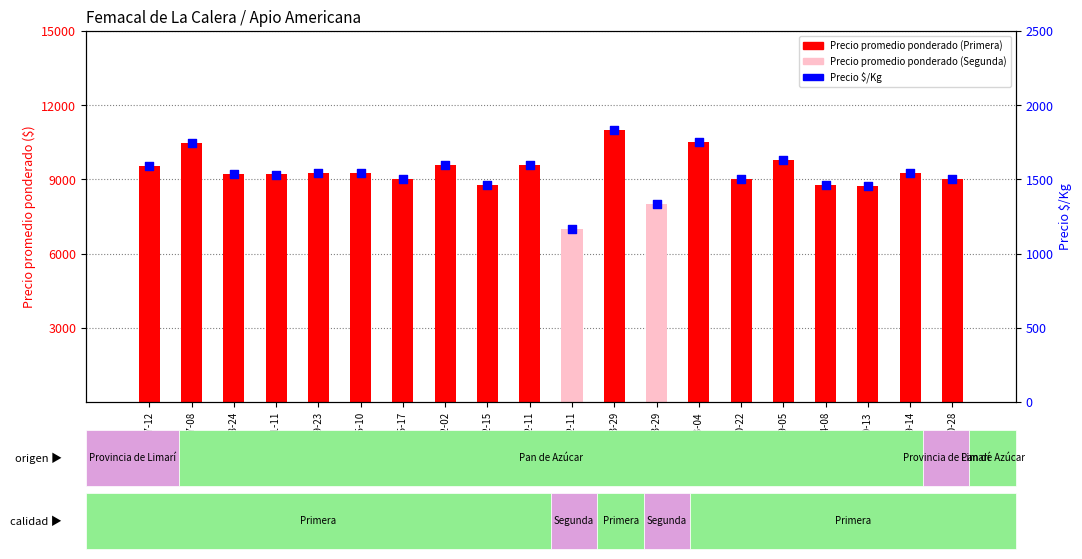

What is the total value across all series at 2021-03-29?

12833